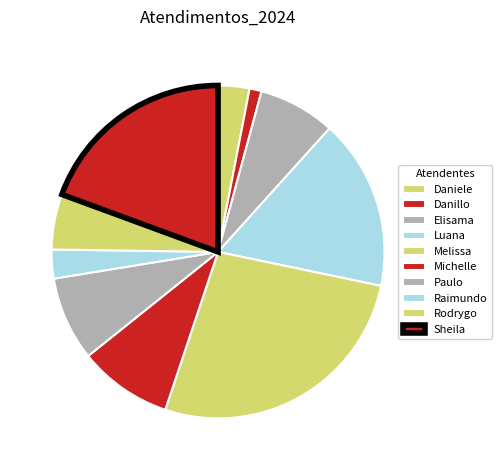

What is the largest slice in the pie chart?

Melissa